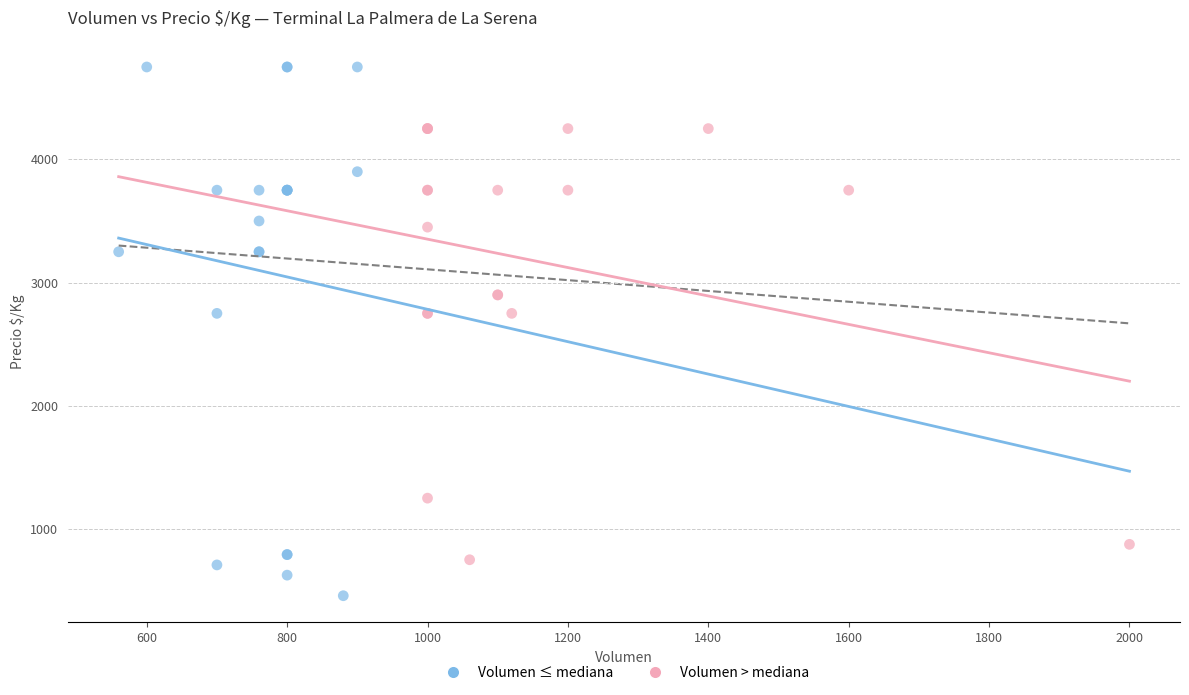

Which series has the largest Y range (max minus min)?

Volumen ≤ mediana